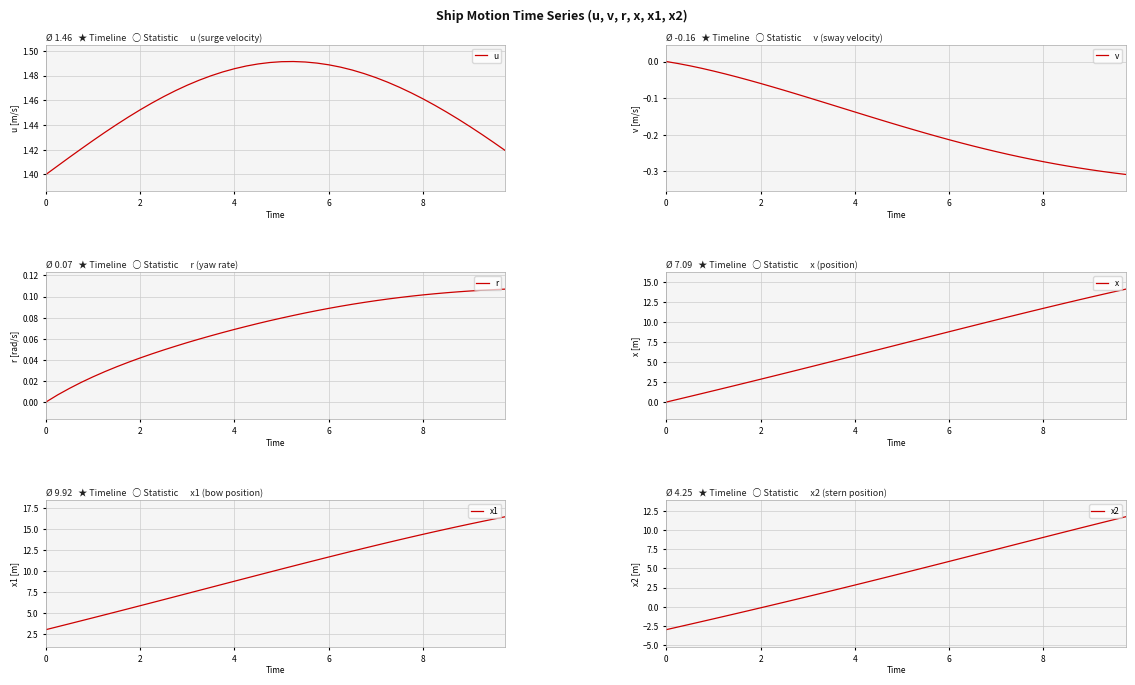

What is the maximum value shown in the chart?

16.4